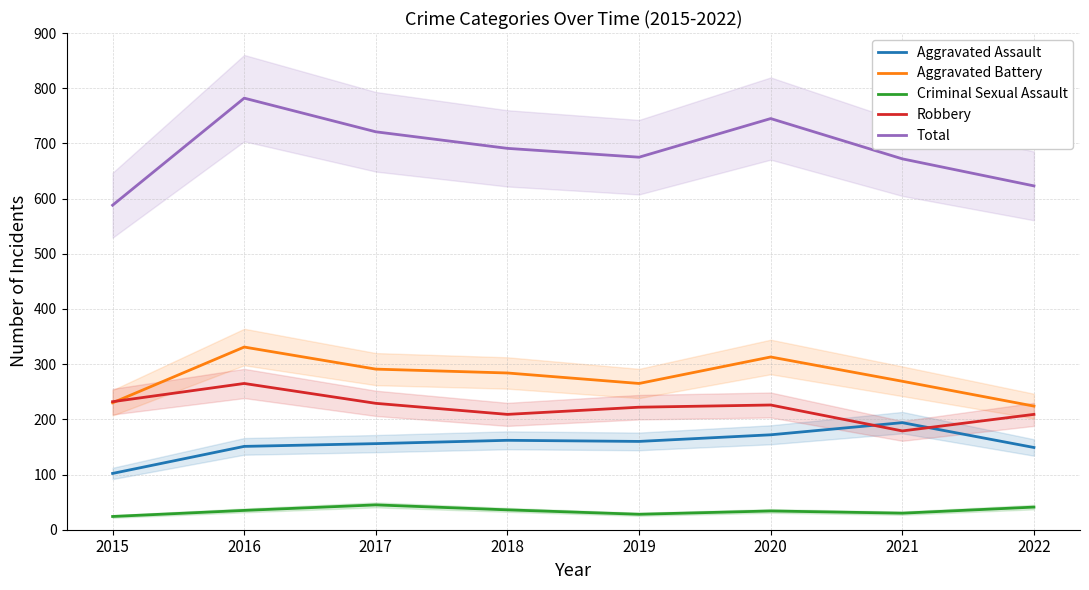

In Aggravated Assault, how many points are higher than both neighbors (excluding endpoints)?

2